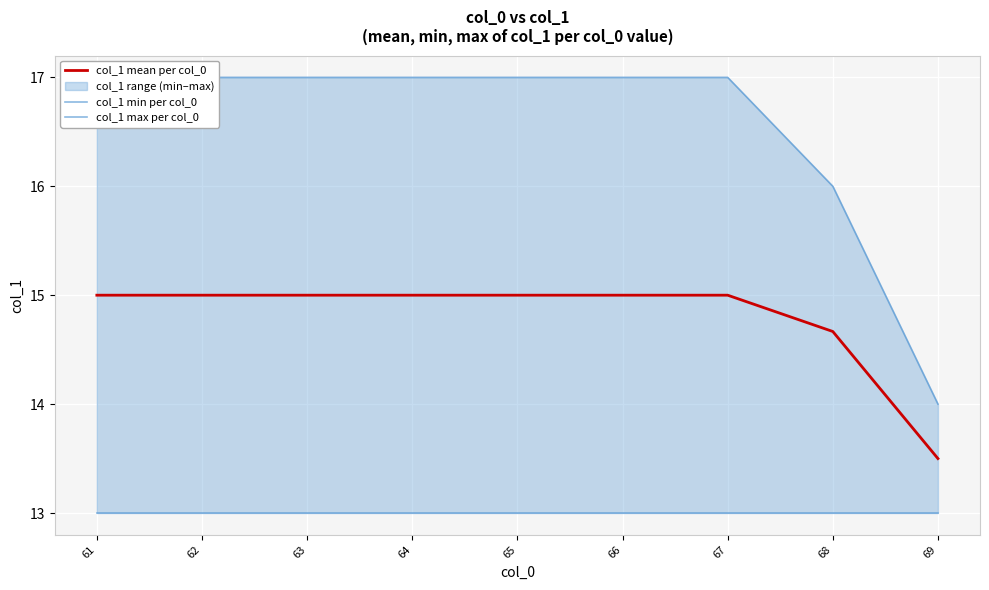

Reading left to right, transcribe all the data shown in this chart.

col_1 mean per col_0: 15.0	15.0	15.0	15.0	15.0	15.0	15.0	14.7	13.5
col_1 min per col_0: 13.0	13.0	13.0	13.0	13.0	13.0	13.0	13.0	13.0
col_1 max per col_0: 17.0	17.0	17.0	17.0	17.0	17.0	17.0	16.0	14.0